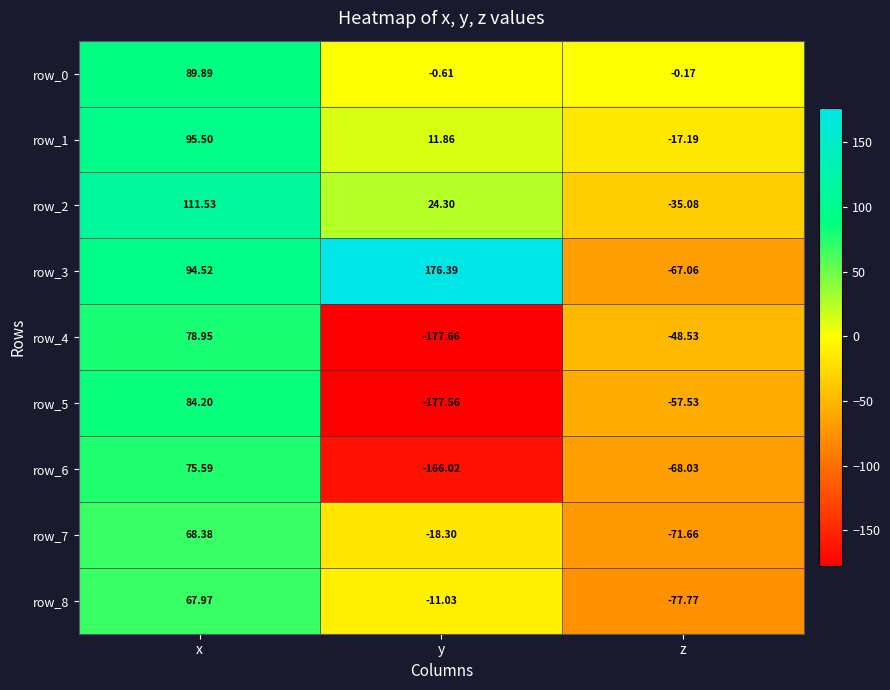

Is it true that row_4 equals 79.0 at x?

True